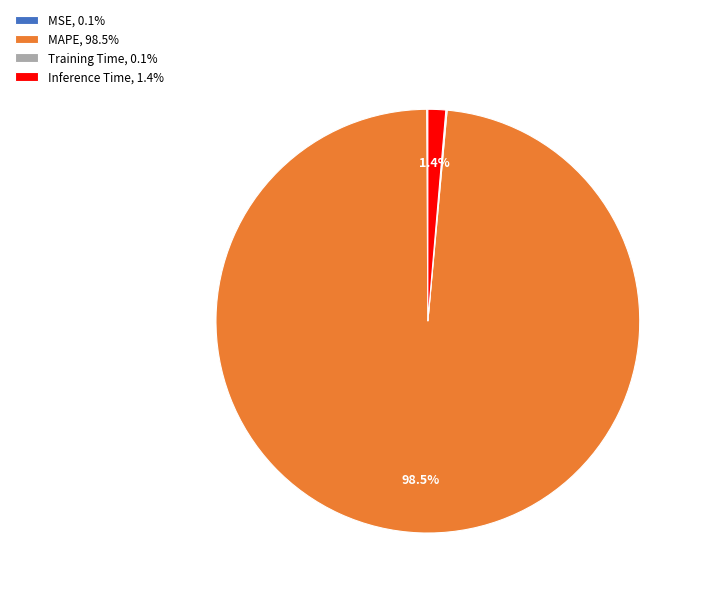

Which category accounts for the majority?

MAPE